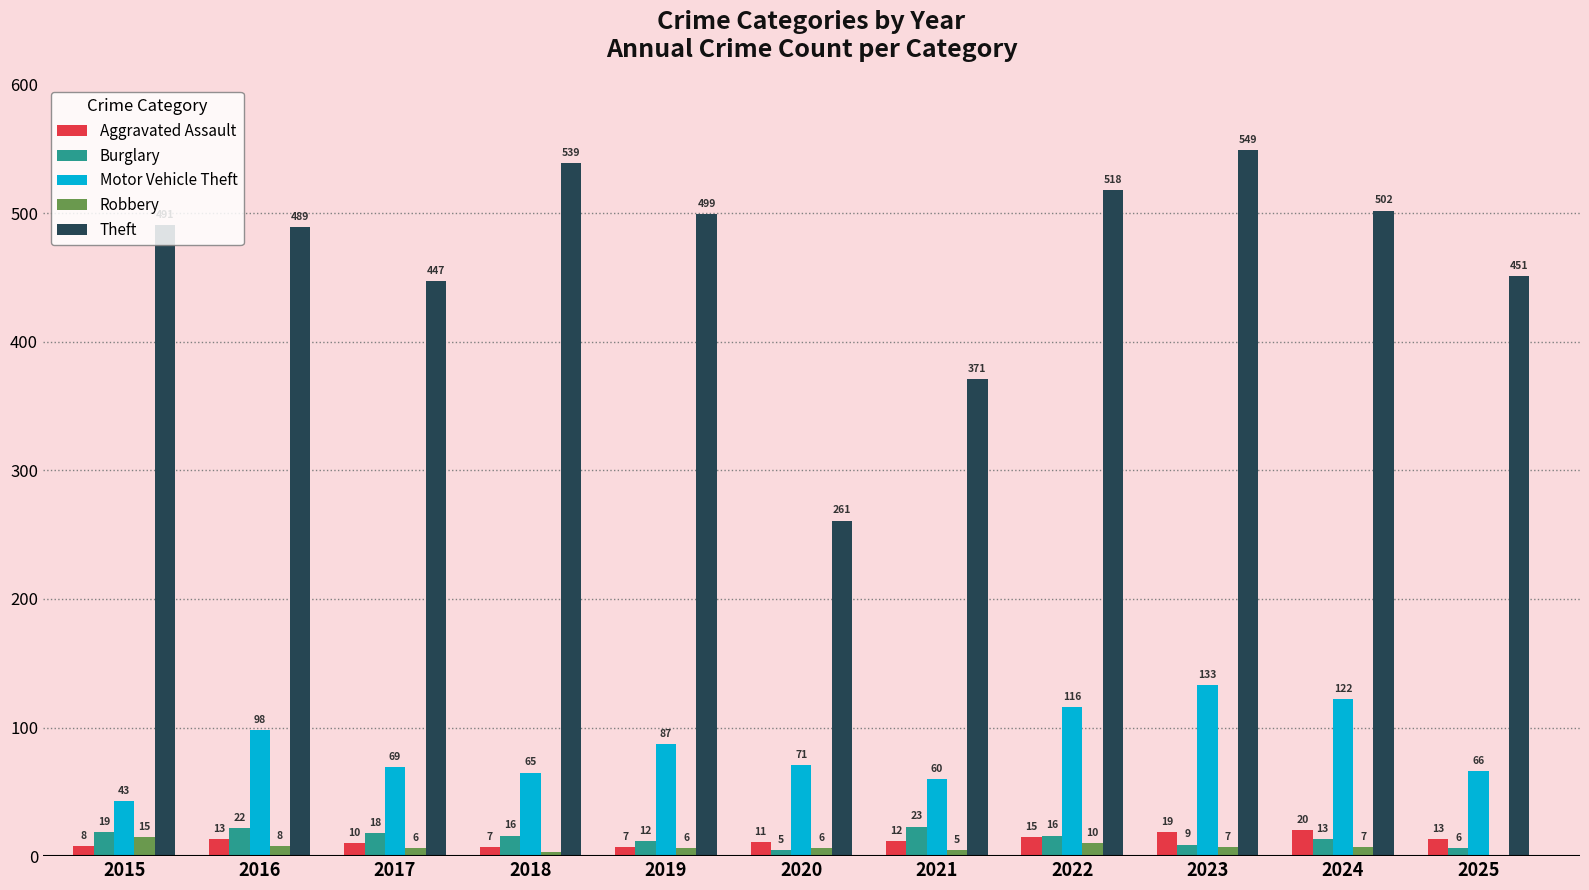

Count the number of data series in this chart.

5